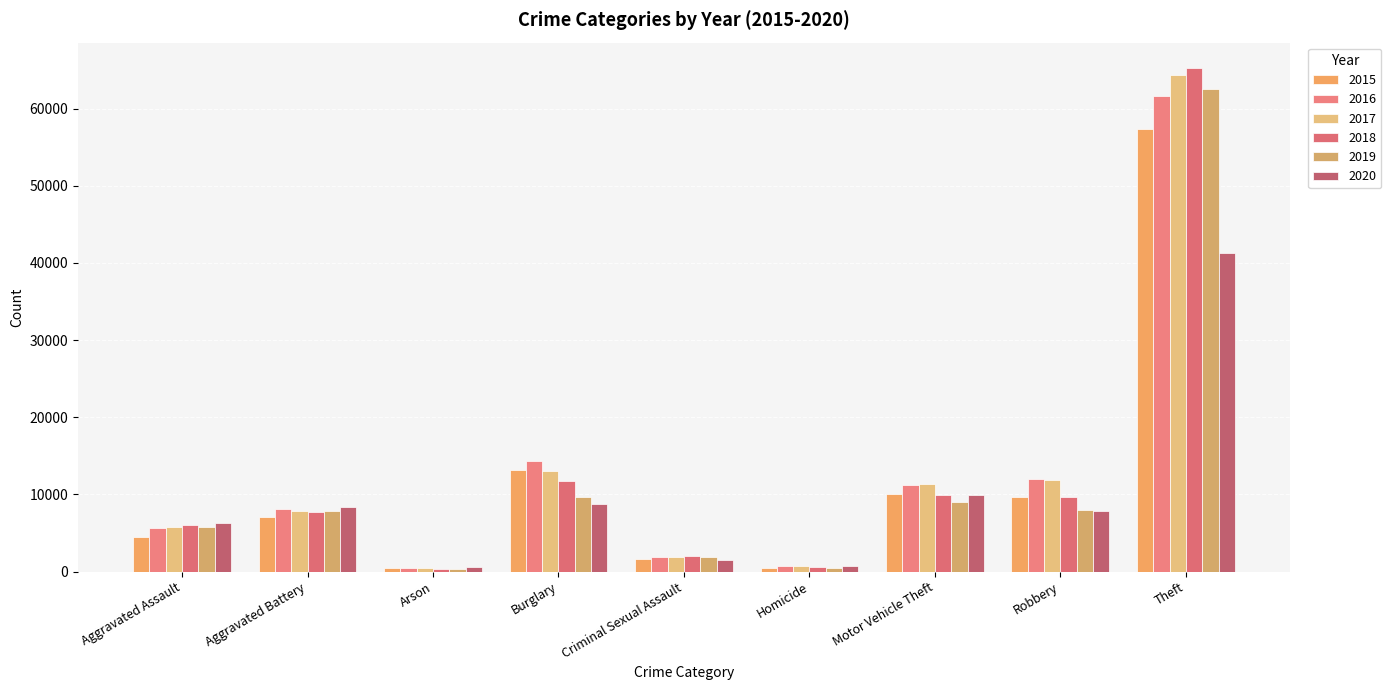

What is the label of the 9th bar from the right?

Aggravated Assault